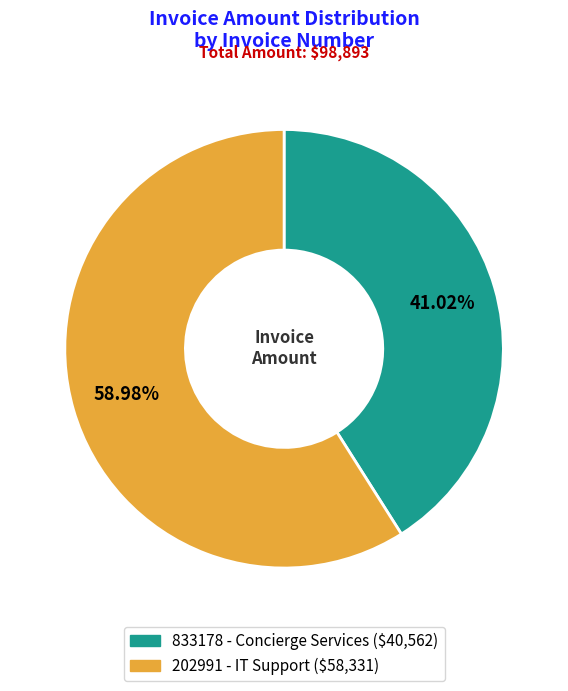

Count the number of slices in the pie.

2